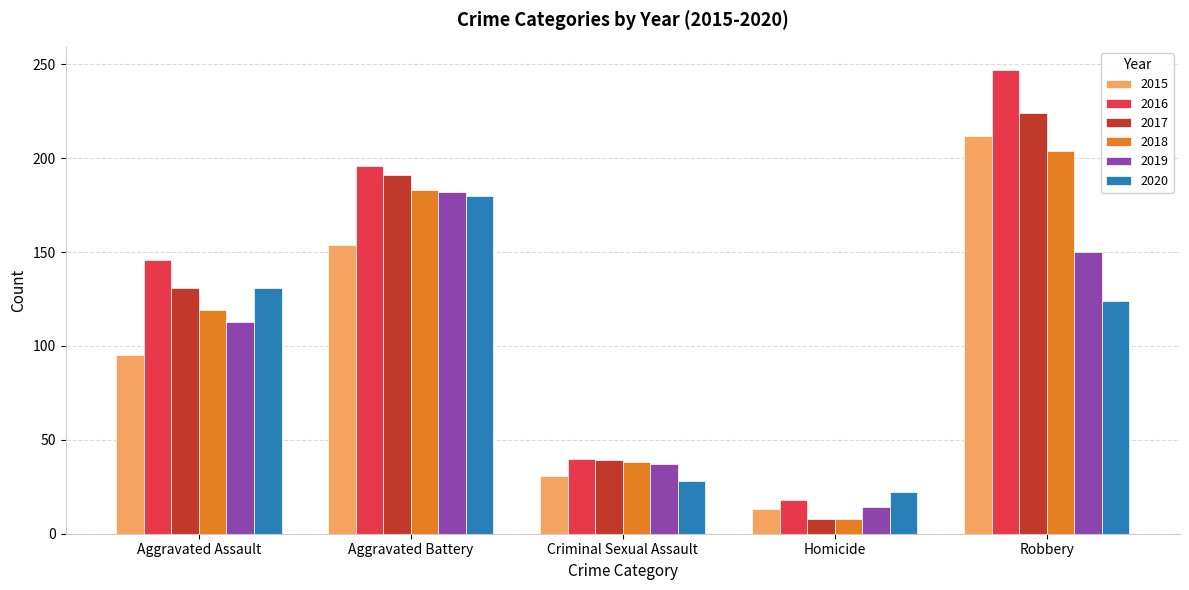

What is the maximum value shown in the chart?

247